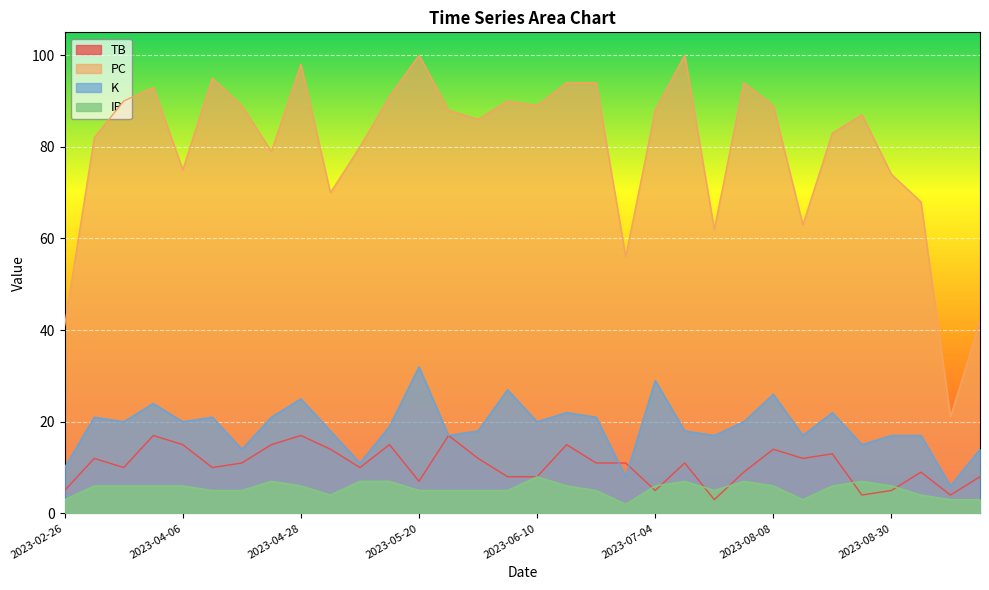

What is the label of the 6th point from the right?

2023-08-19